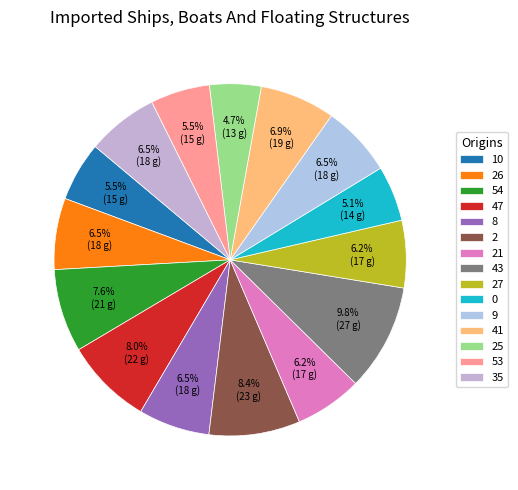

Which slice is the largest?

43